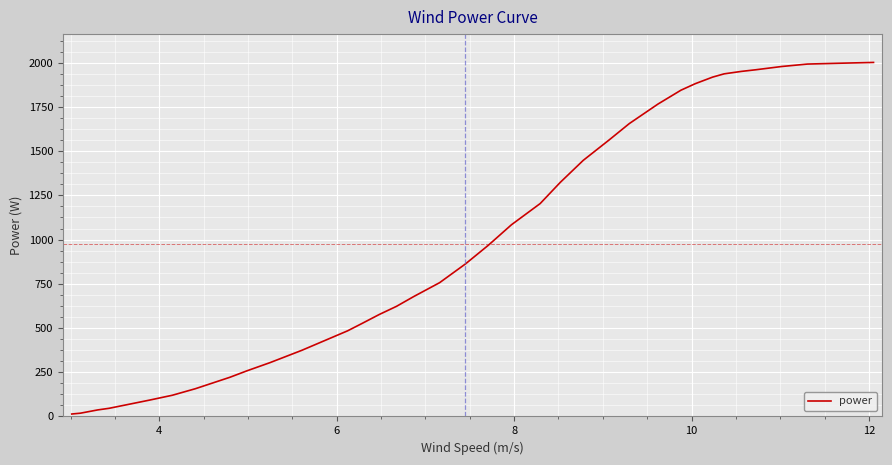

What is the difference between the maximum and minimum values?

1987.8